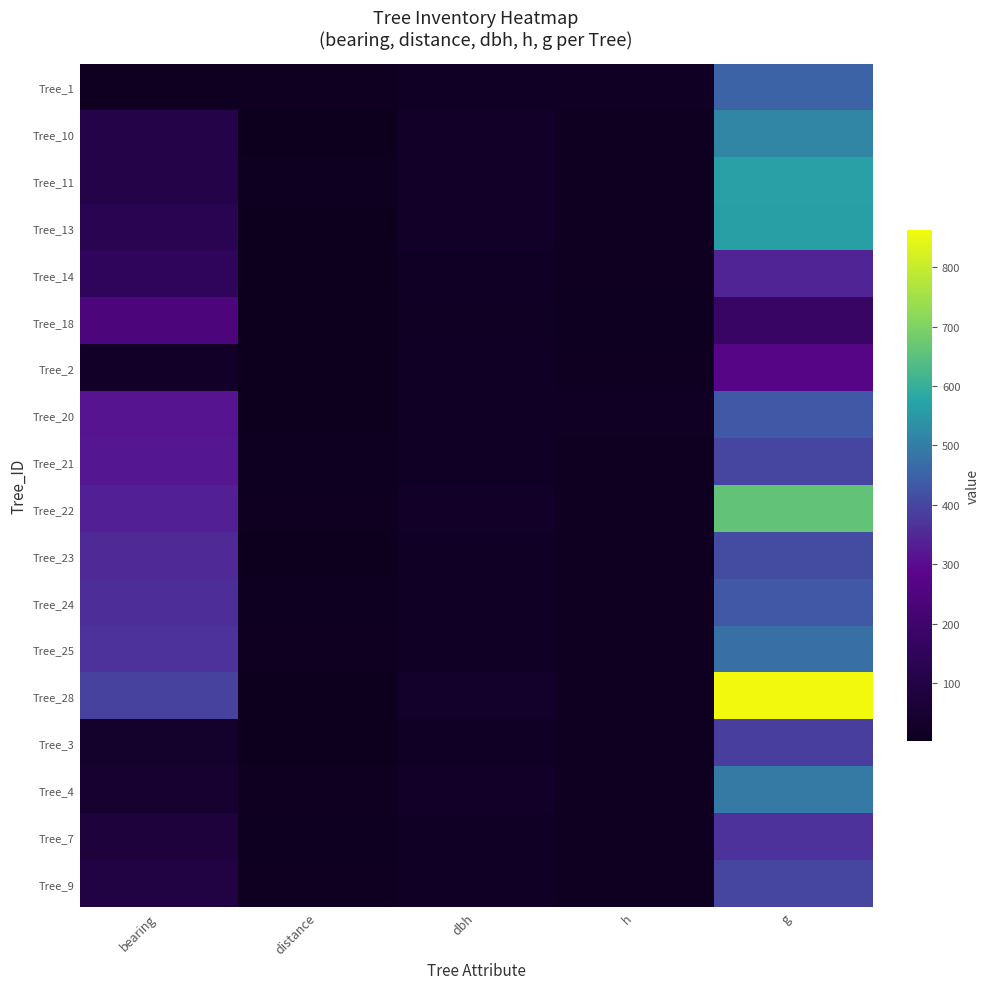

Which has a higher value, bearing or distance?

bearing